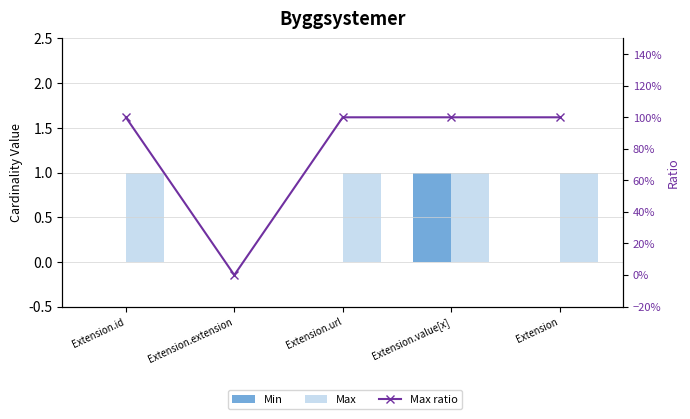

How many series are shown in this chart?

3